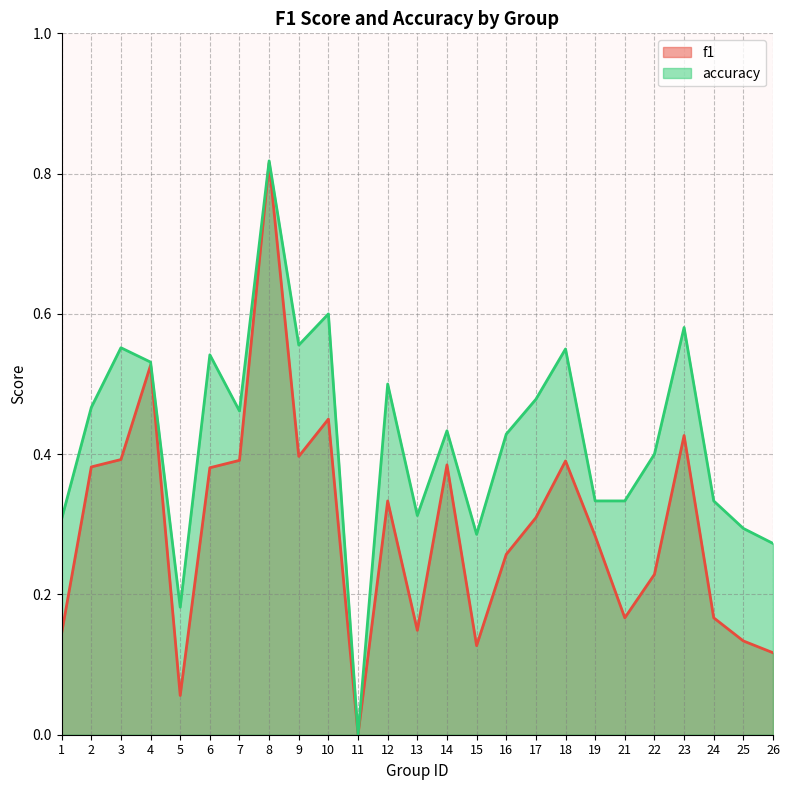

Rank the categories by accuracy value from highest to lowest.

8, 10, 23, 9, 3, 18, 6, 4, 12, 17, 2, 7, 14, 16, 22, 19, 21, 24, 13, 1, 25, 15, 26, 5, 11